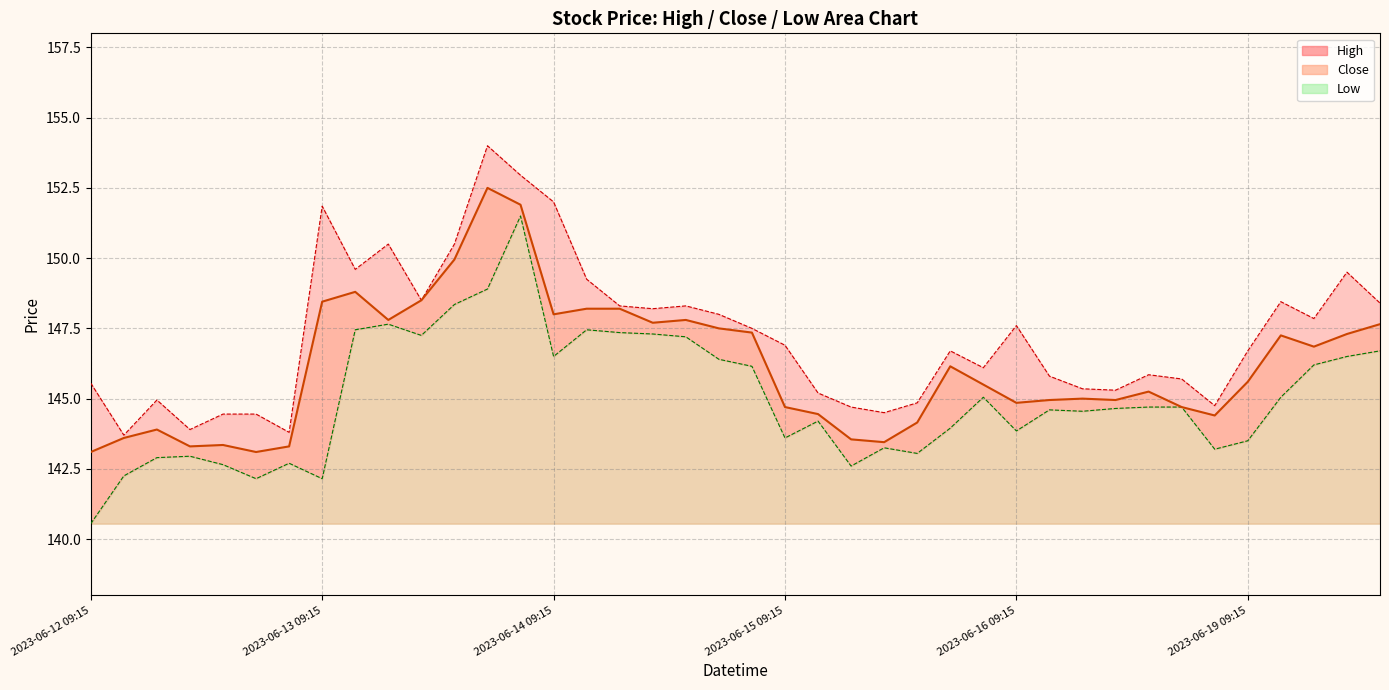

Does the chart have visible grid lines?

Yes